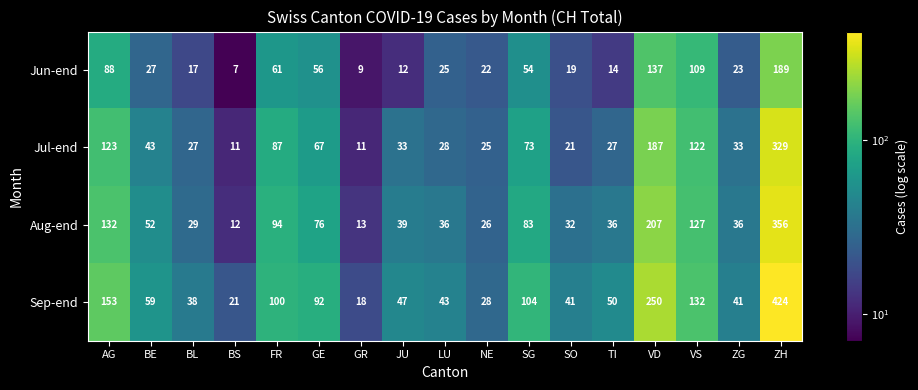

Rank the series at VS from highest to lowest value.

Sep-end, Aug-end, Jul-end, Jun-end